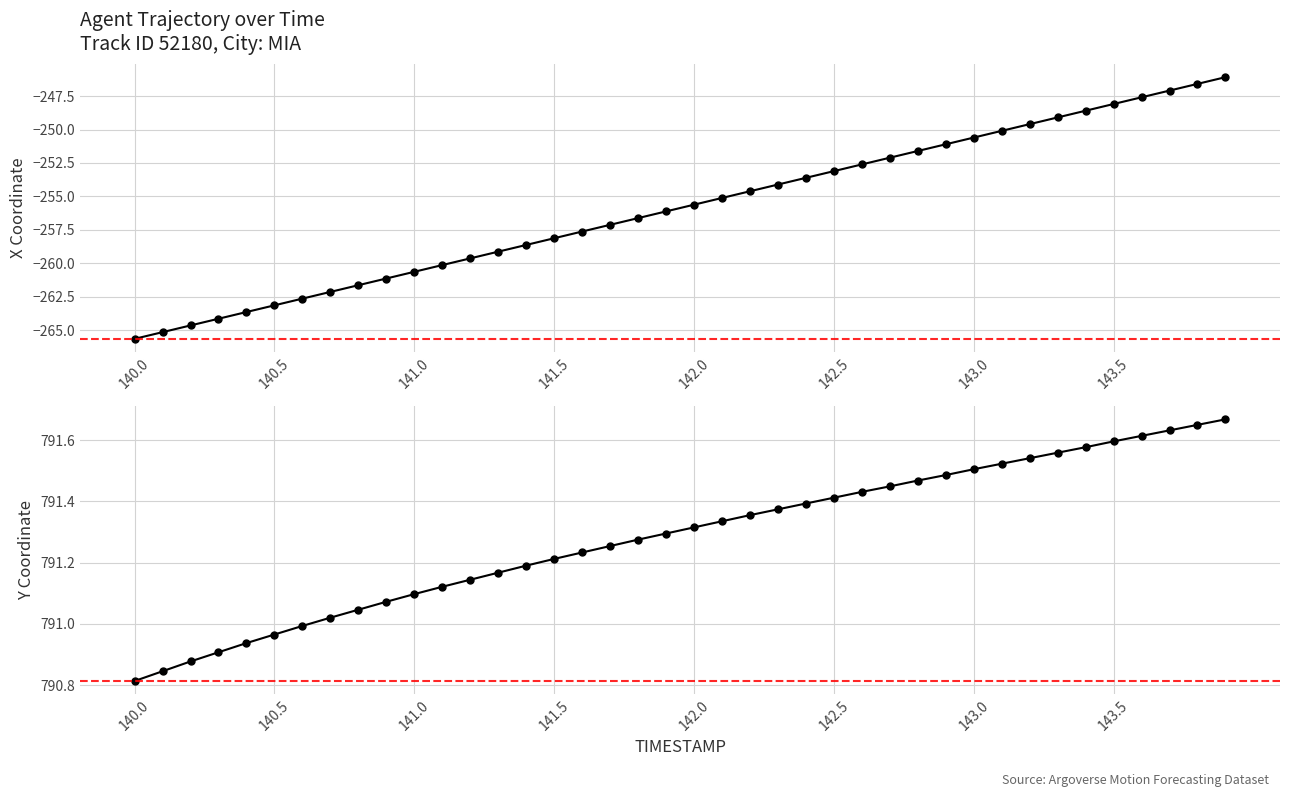

Rank the series at 143.5 from highest to lowest value.

Y, X